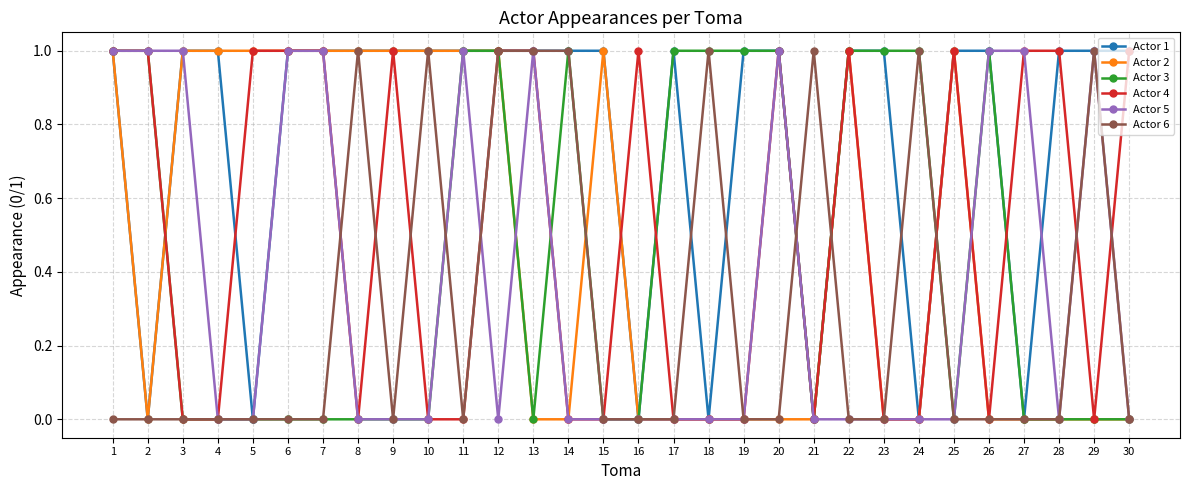

The Actor 1 series shows 1 at 10. True or false?

True